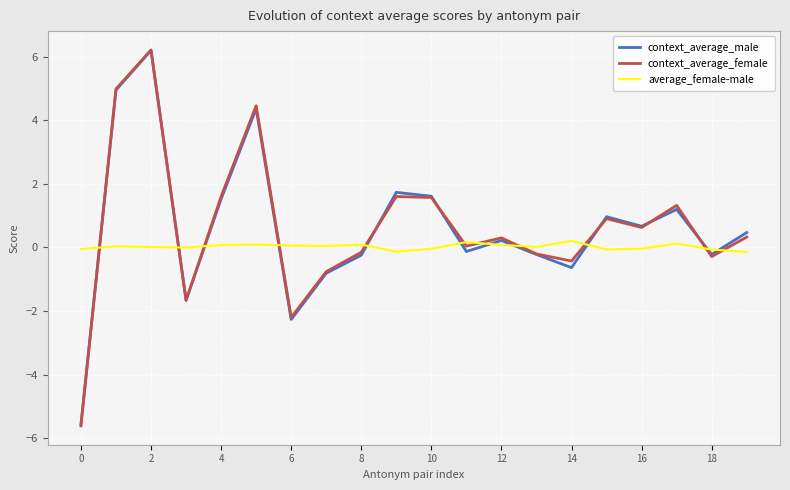

What is the maximum value for context_average_male?

6.2